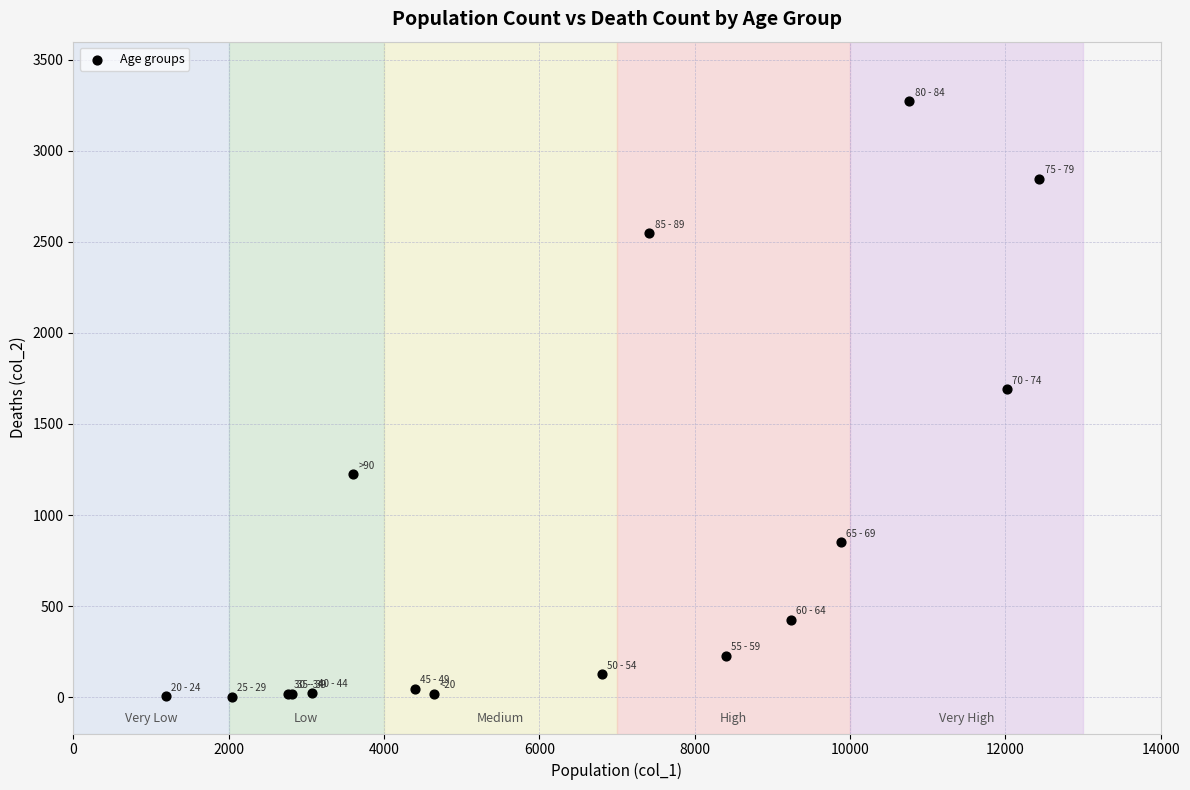

What Y value in the scatter plot is closest to 1638?

1690